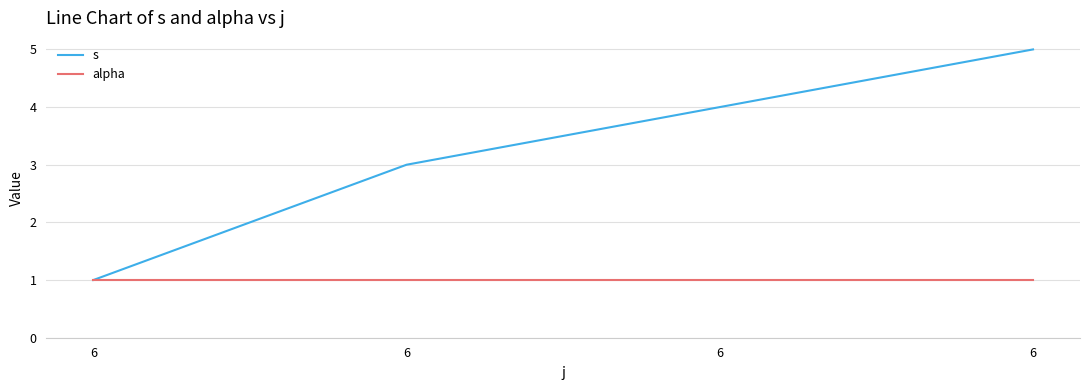

Is this an area chart (filled region under the line)?

No